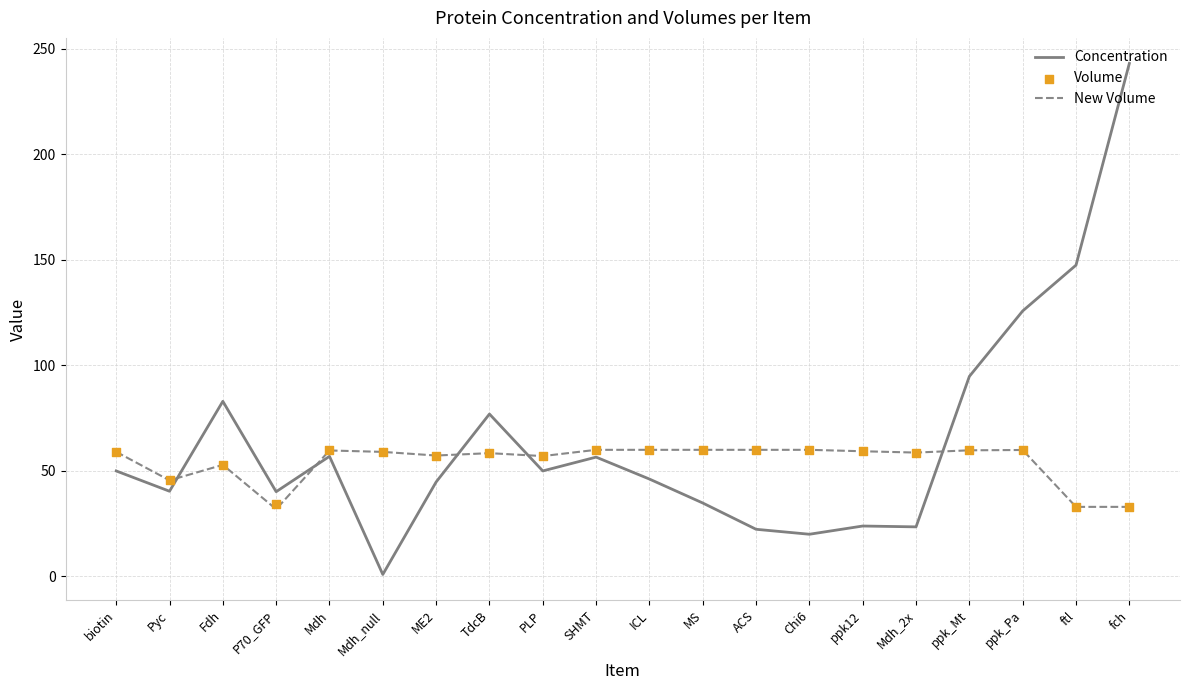

What is the total value across all series at ftl?

213.5